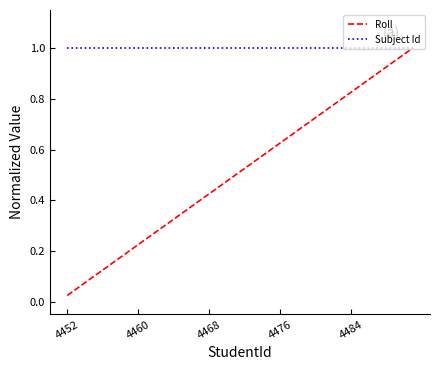

Which series has the largest range (max minus min)?

Roll